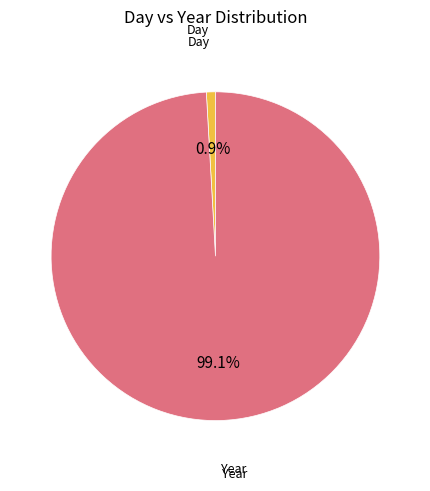

How many segments does this pie chart have?

2